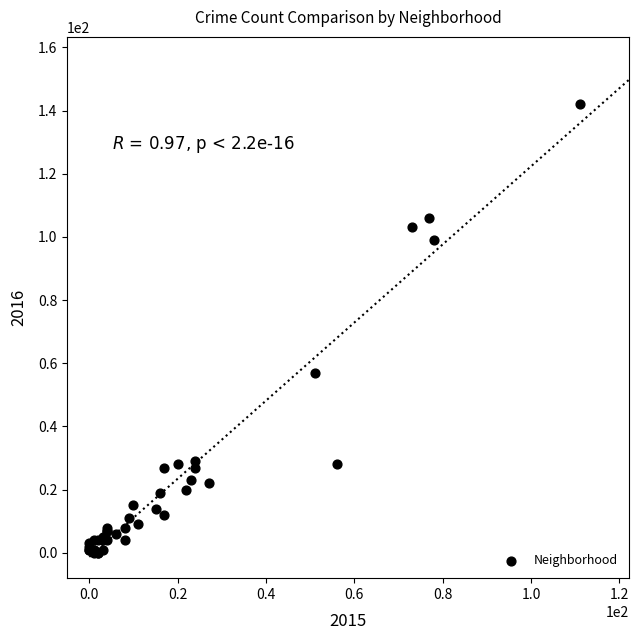

What Y value in the scatter plot is closest to 71?

57